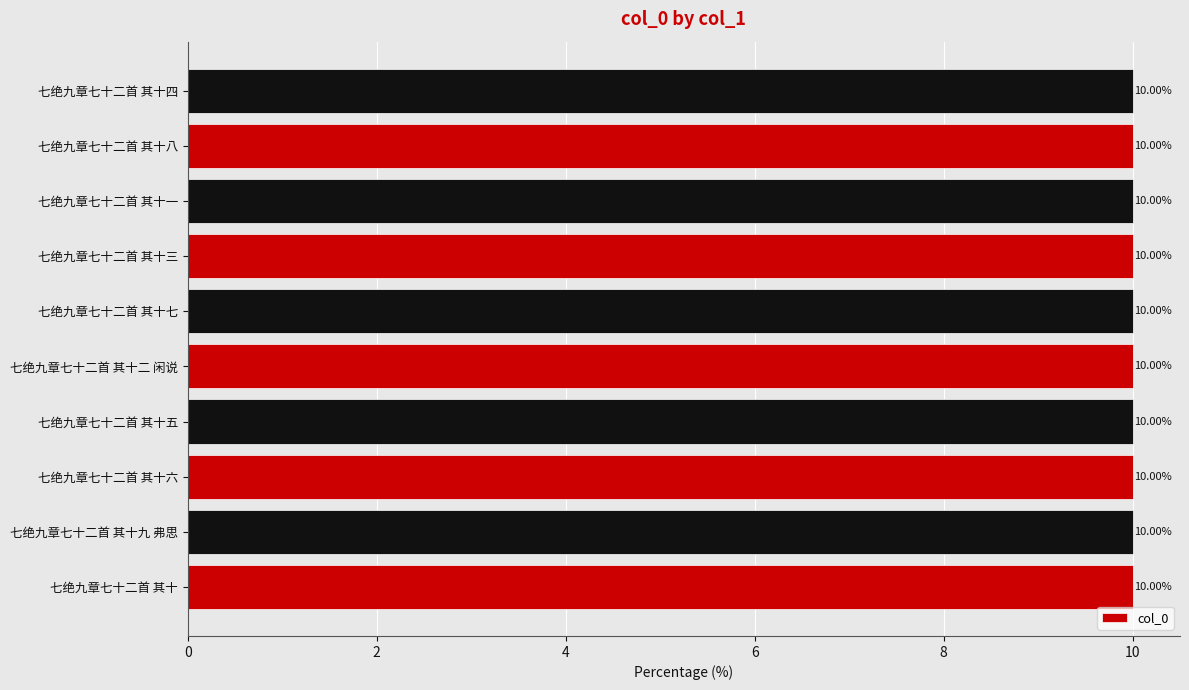

What is the average value?

10.0